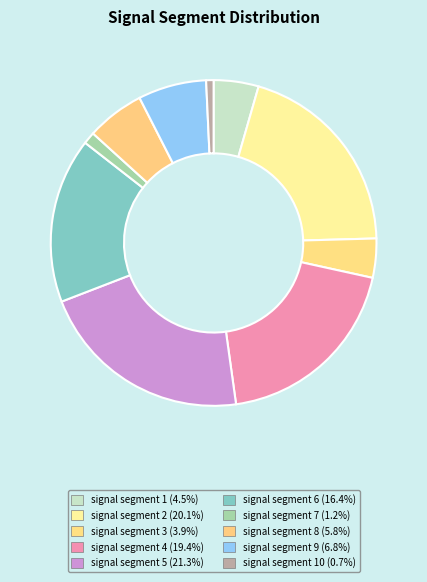

Count the number of slices in the pie.

10